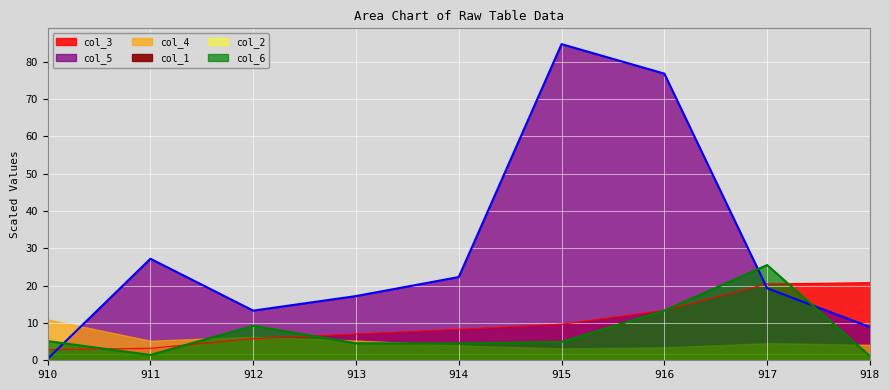

Which series changed the most between 912 and 918?

col_3